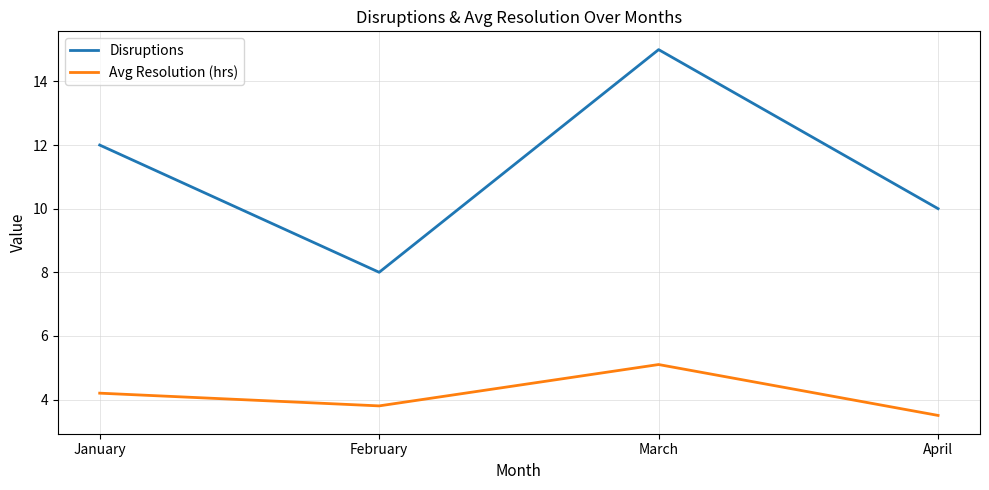

Reading right to left, what are all the values shown in this chart?

Disruptions: 10.0	15.0	8.0	12.0
Avg Resolution (hrs): 3.5	5.1	3.8	4.2